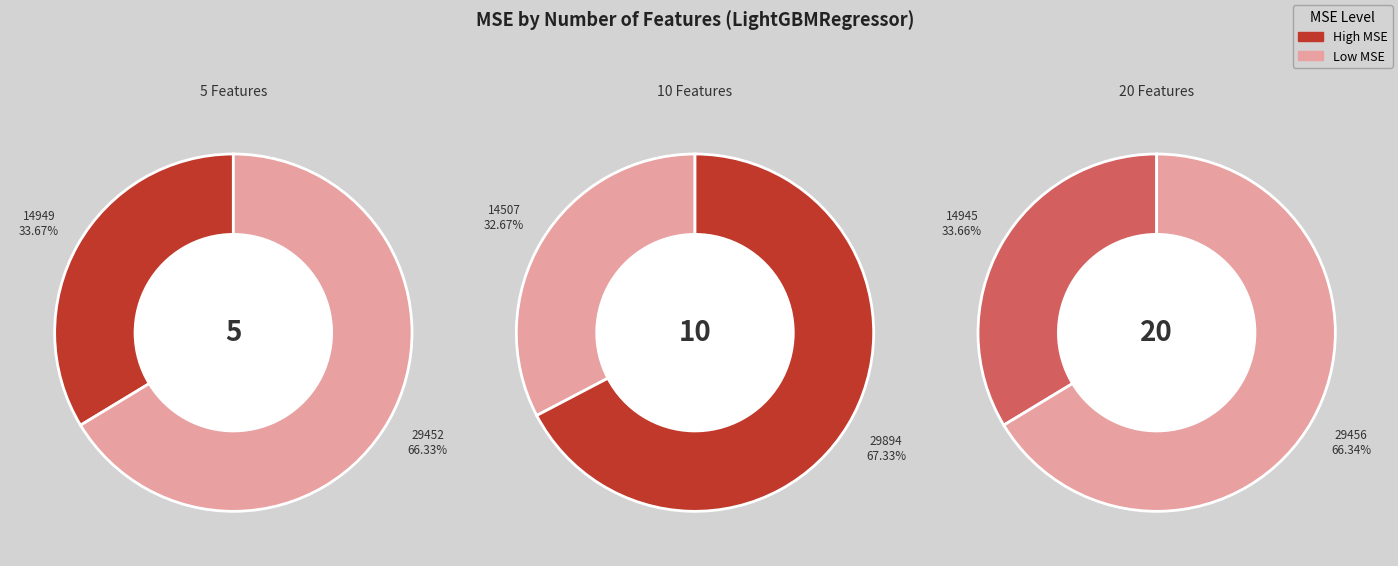

What percentage is the 5 Features slice, to the nearest percent?

34%